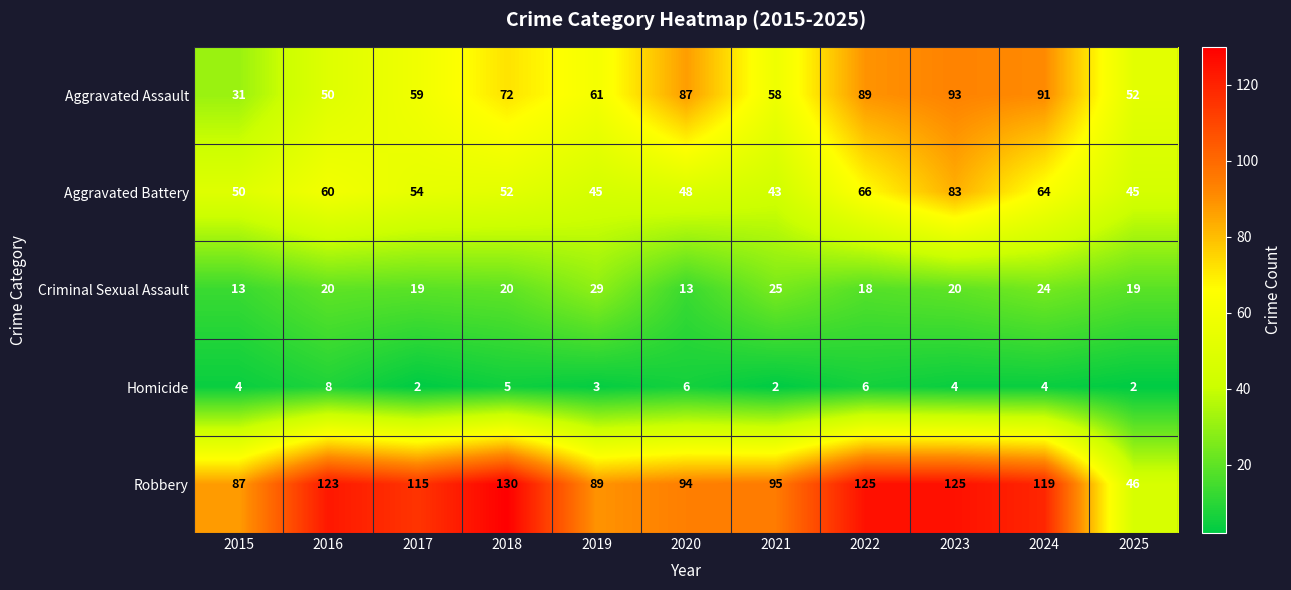

Rank the series by their maximum value, from lowest to highest.

Homicide, Criminal Sexual Assault, Aggravated Battery, Aggravated Assault, Robbery